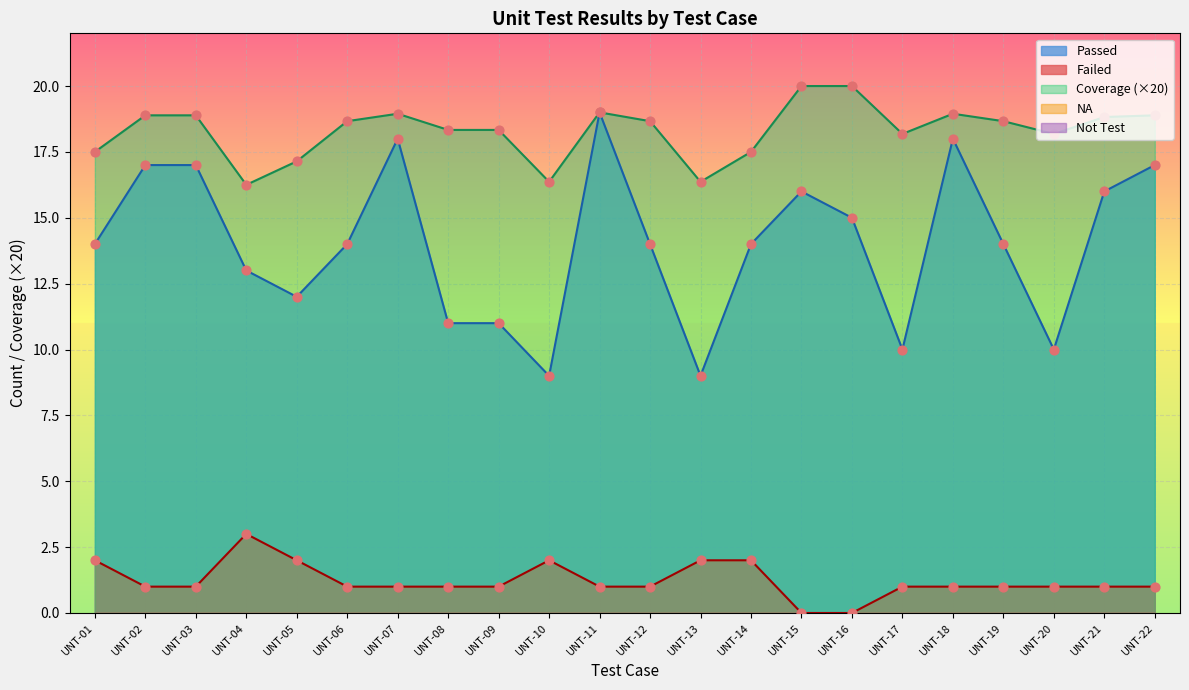

What is the highest value of the Failed series?

3.0